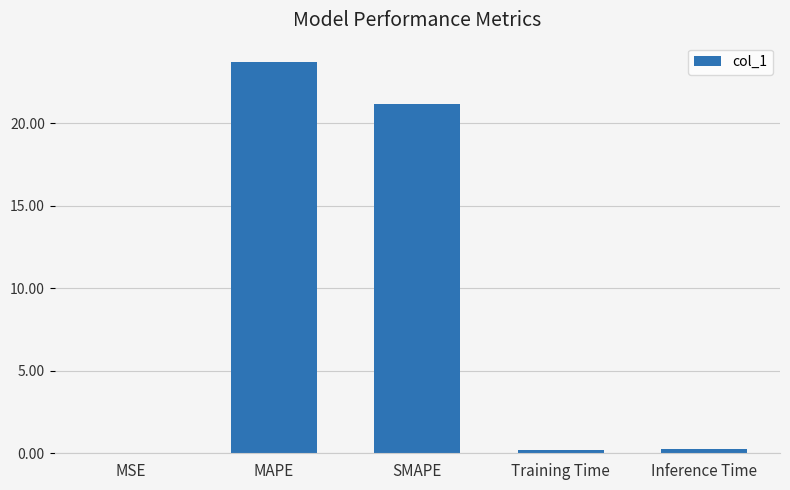

How many distinct data groups are displayed?

1